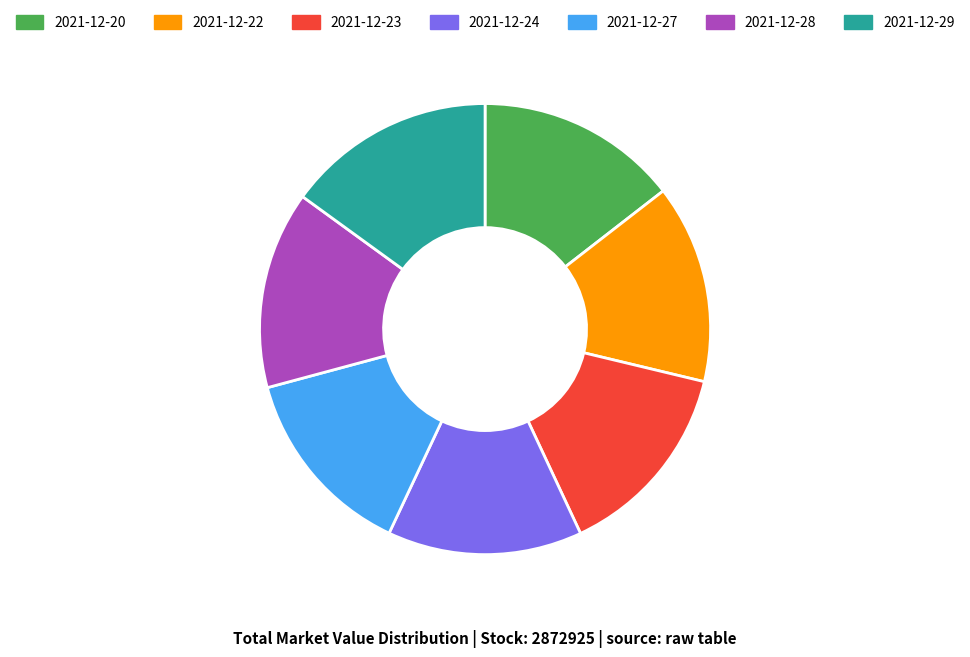

Count the number of slices in the pie.

7